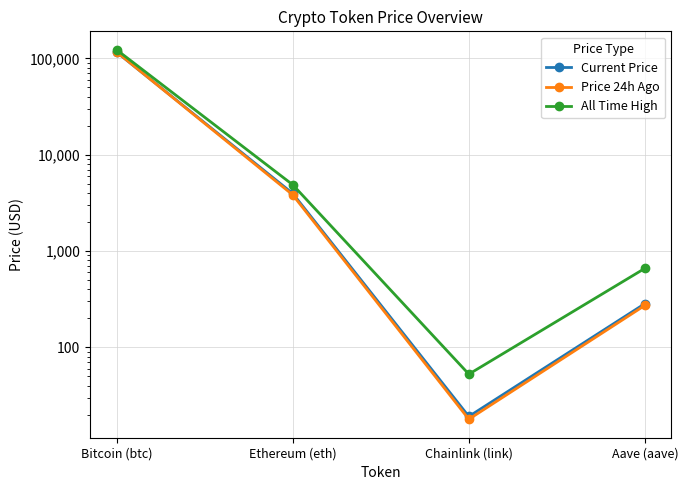

What position from the right is Aave (aave)?

1